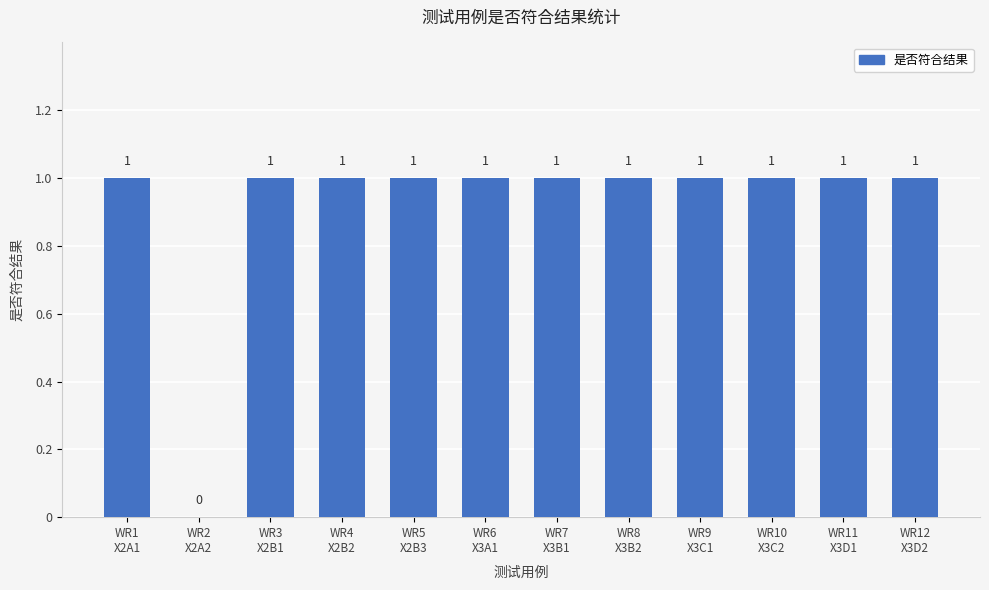

What is the average value?

1